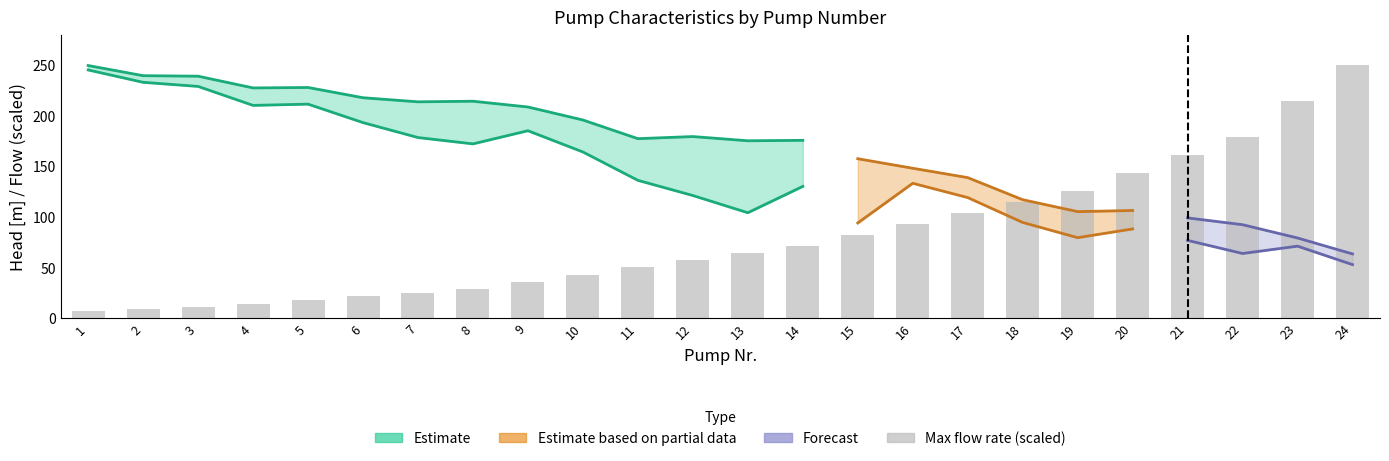

Is it true that col6 equals 3.4 at 21?

False